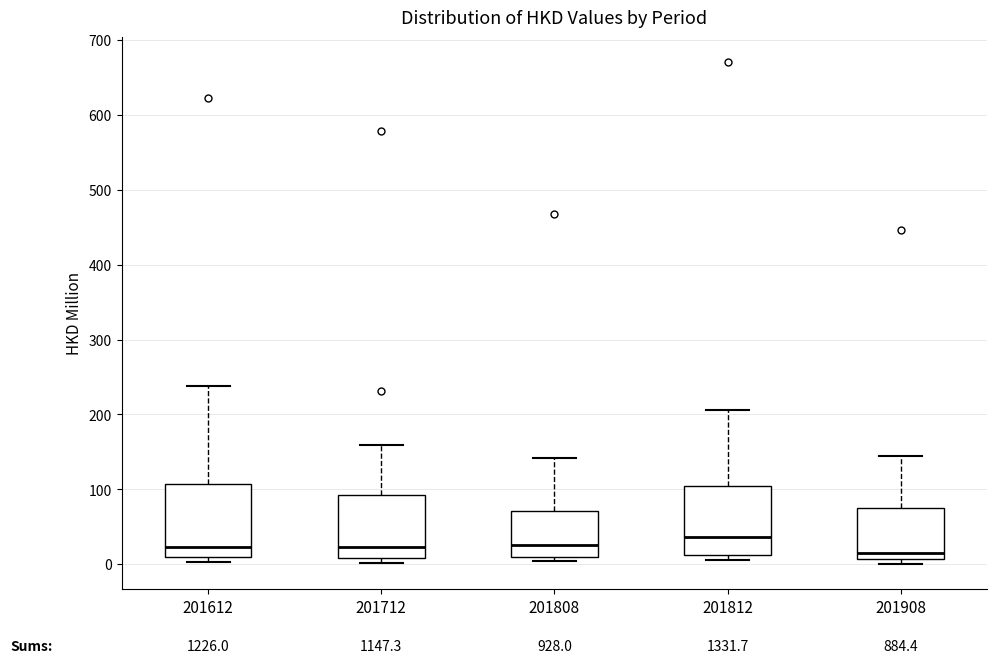

Reading left to right, read every box against the y-axis: the position of its median line, the range the box covers, and the ends of its whiskers. The values are not printed on the chart, so give them approximately, as read against the axis.

201612: median 20, box 10 to 110, whiskers 0 to 240
201712: median 20, box 10 to 90, whiskers 0 to 160
201808: median 30, box 10 to 70, whiskers 0 to 140
201812: median 40, box 10 to 100, whiskers 10 (just below the box's lower edge) to 210
201908: median 10 (just above the box's lower edge), box 10 to 80, whiskers 0 to 140